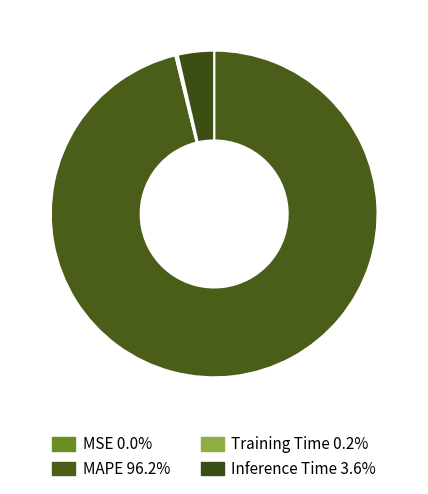

Combined, do MSE and Training Time account for over 50%?

No